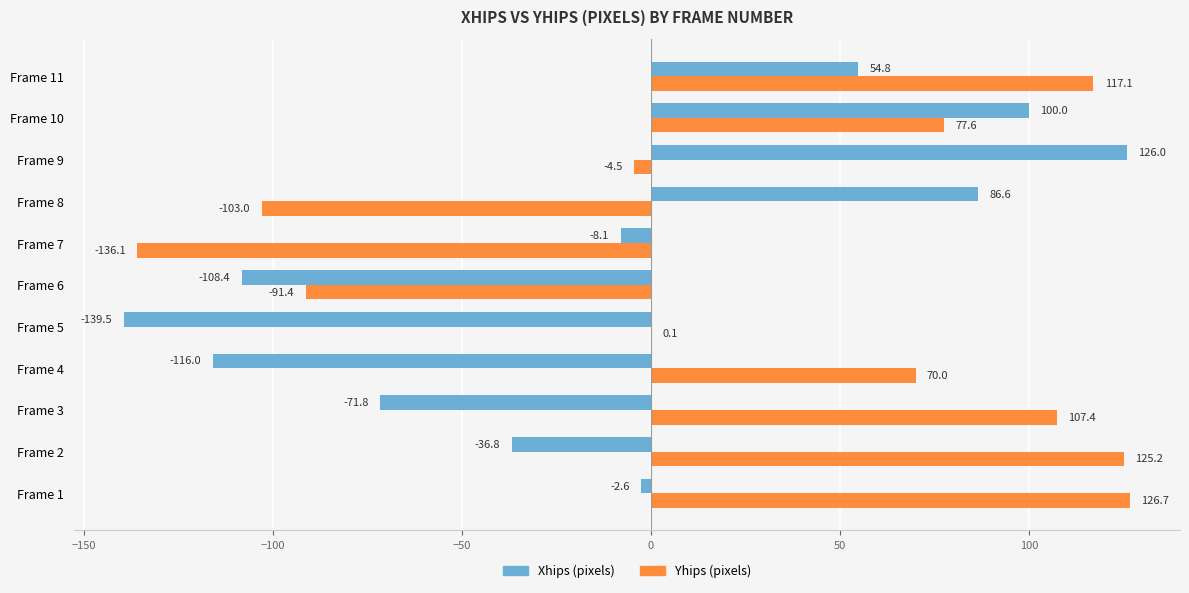

Between Frame 3 and Frame 11, which series saw the biggest shift?

Xhips (pixels)